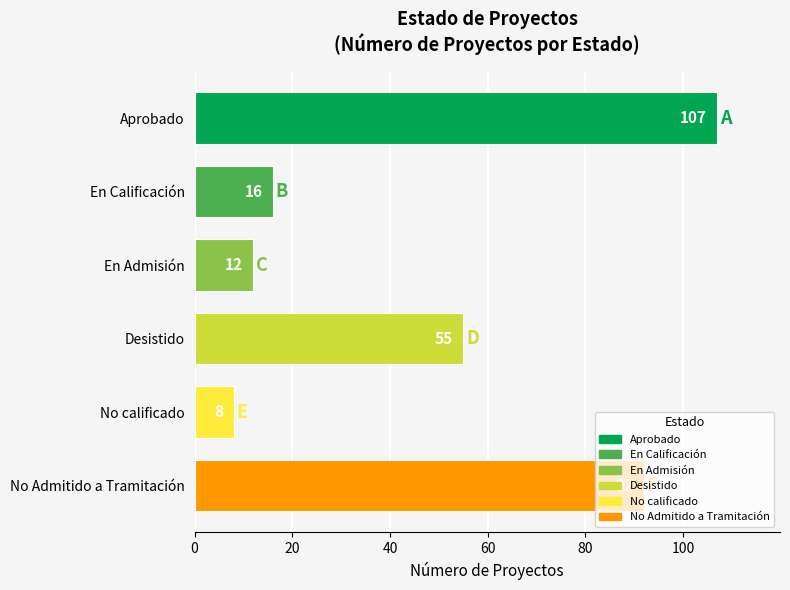

List the labels in order of value, smallest first.

No calificado, En Admisión, En Calificación, Desistido, No Admitido a Tramitación, Aprobado